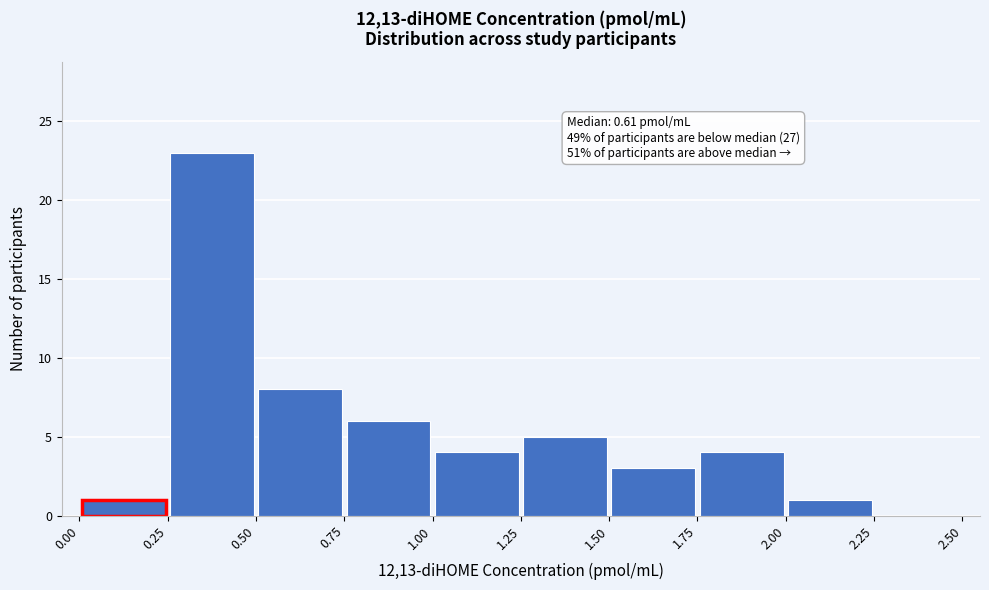

Which range on the x-axis has the tallest bar?

0.25 to 0.50